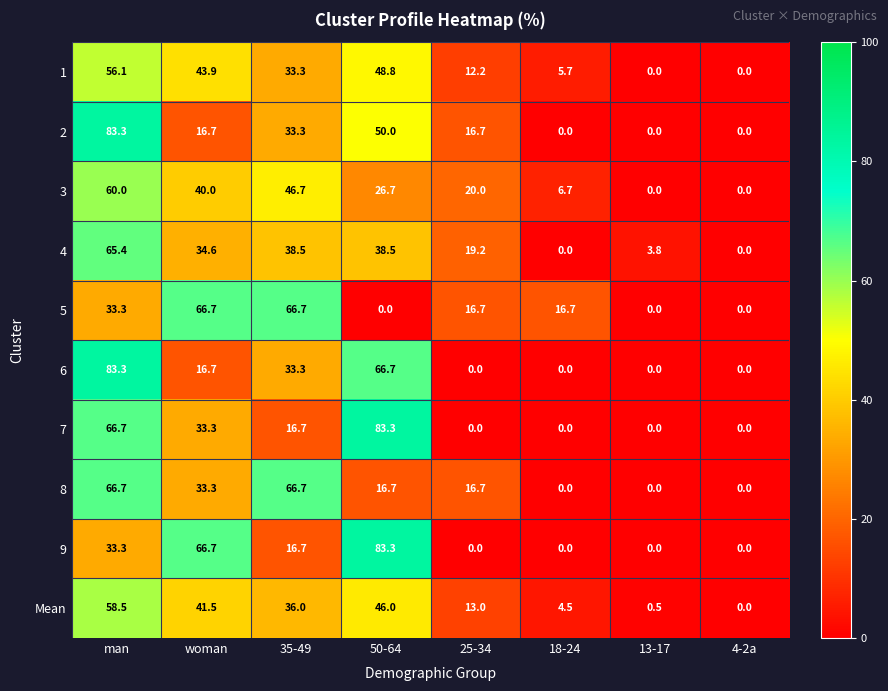

What is the difference between the second highest and second lowest values in the Mean series?

45.5